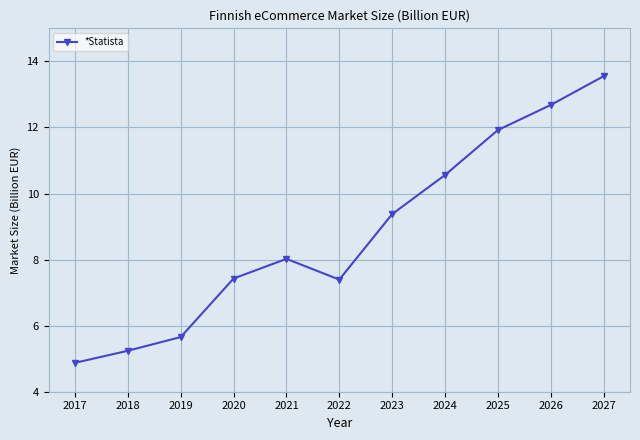

Approximately how many times larger is the value at 2025 compared to 2023?

1.3